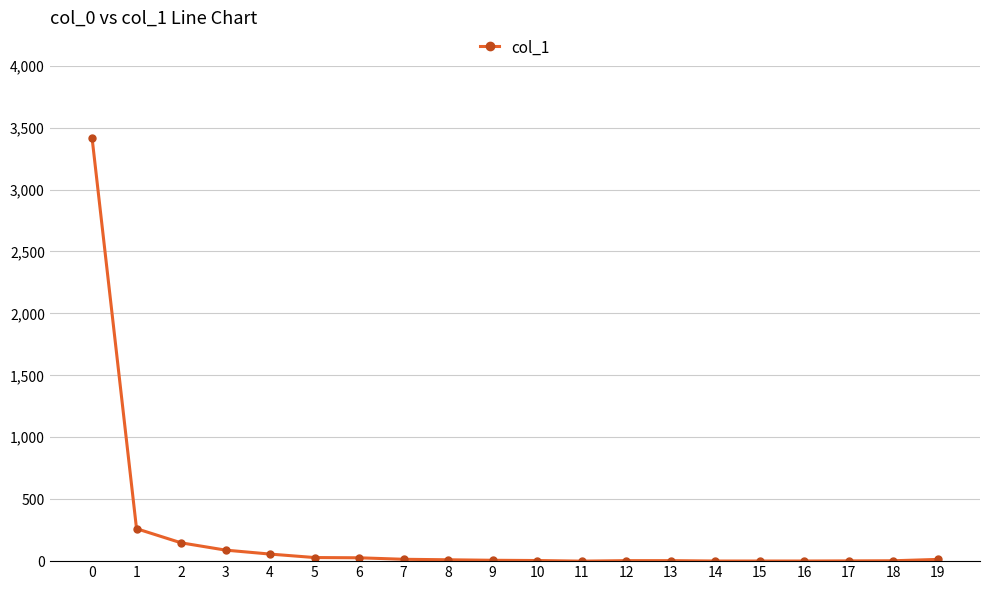

What is the average value?

205